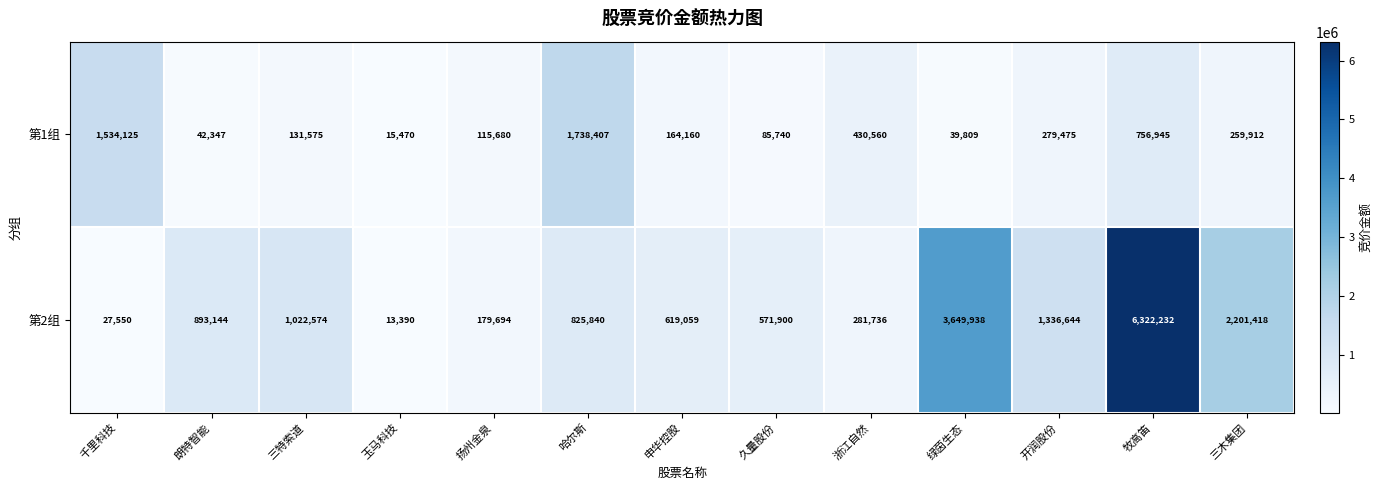

What is the sum of all 第2组 values?

17945119